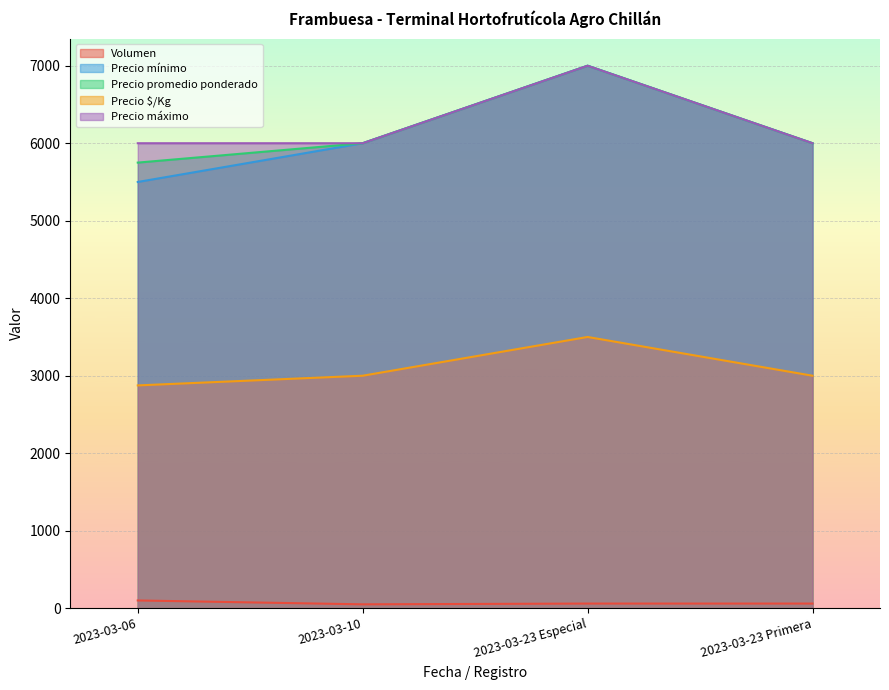

What is the difference between the highest and lowest values at 2023-03-10?

5950